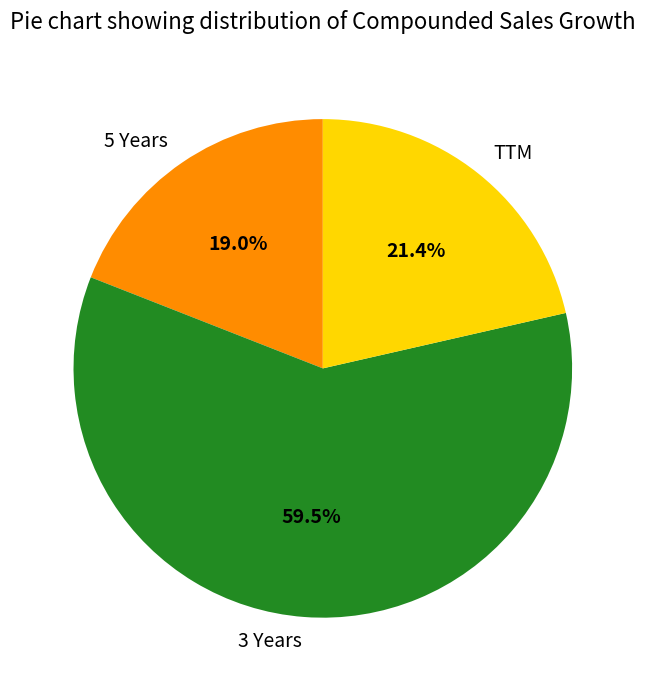

Which has a higher value, TTM or 3 Years?

3 Years